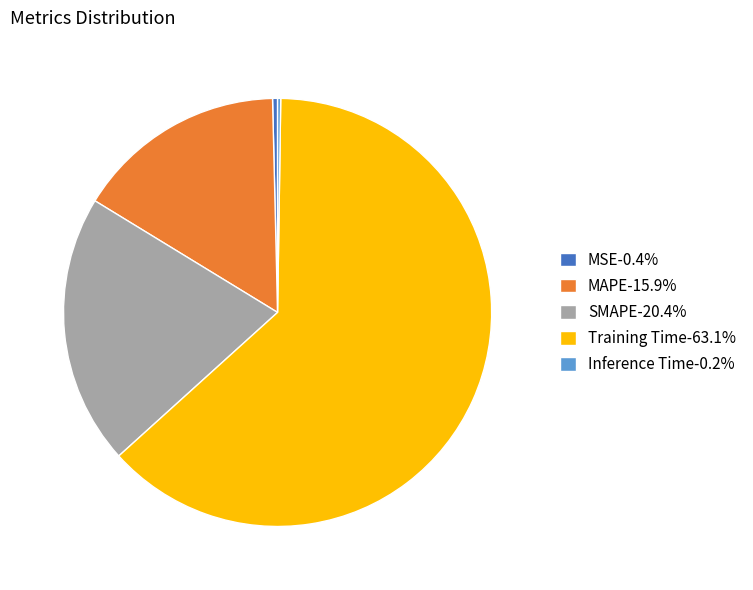

Is it true that Training Time is 52% of the pie?

False